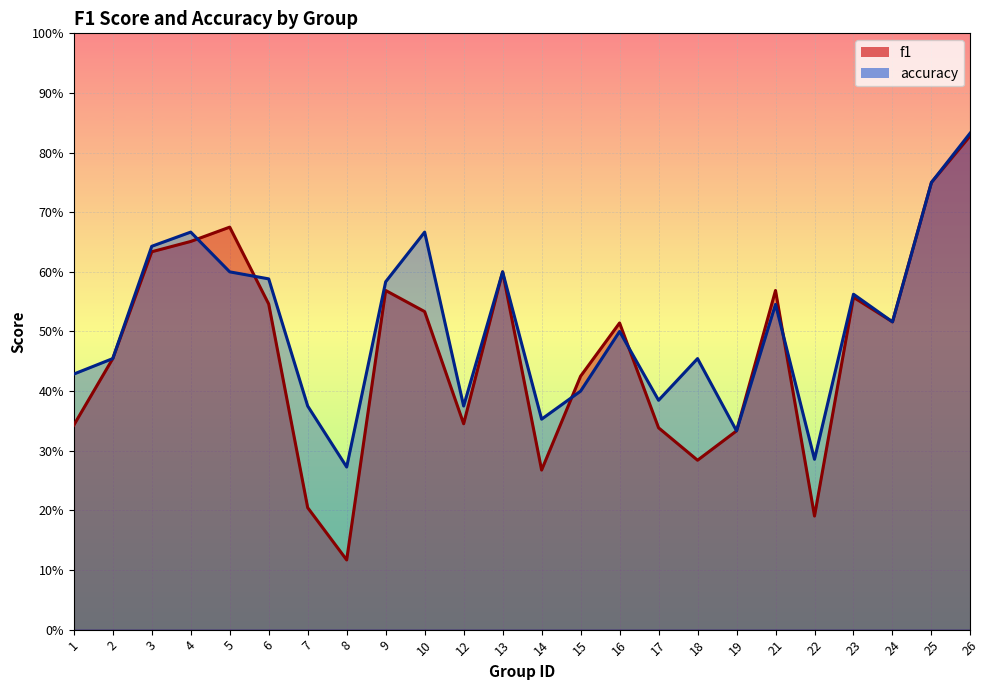

Reading left to right, extract all data points from this chart.

f1: 1=0.3	2=0.5	3=0.6	4=0.7	5=0.7	6=0.5	7=0.2	8=0.1	9=0.6	10=0.5	12=0.3	13=0.6	14=0.3	15=0.4	16=0.5	17=0.3	18=0.3	19=0.3	21=0.6	22=0.2	23=0.6	24=0.5	25=0.8	26=0.8
accuracy: 1=0.4	2=0.5	3=0.6	4=0.7	5=0.6	6=0.6	7=0.4	8=0.3	9=0.6	10=0.7	12=0.4	13=0.6	14=0.4	15=0.4	16=0.5	17=0.4	18=0.5	19=0.3	21=0.5	22=0.3	23=0.6	24=0.5	25=0.8	26=0.8